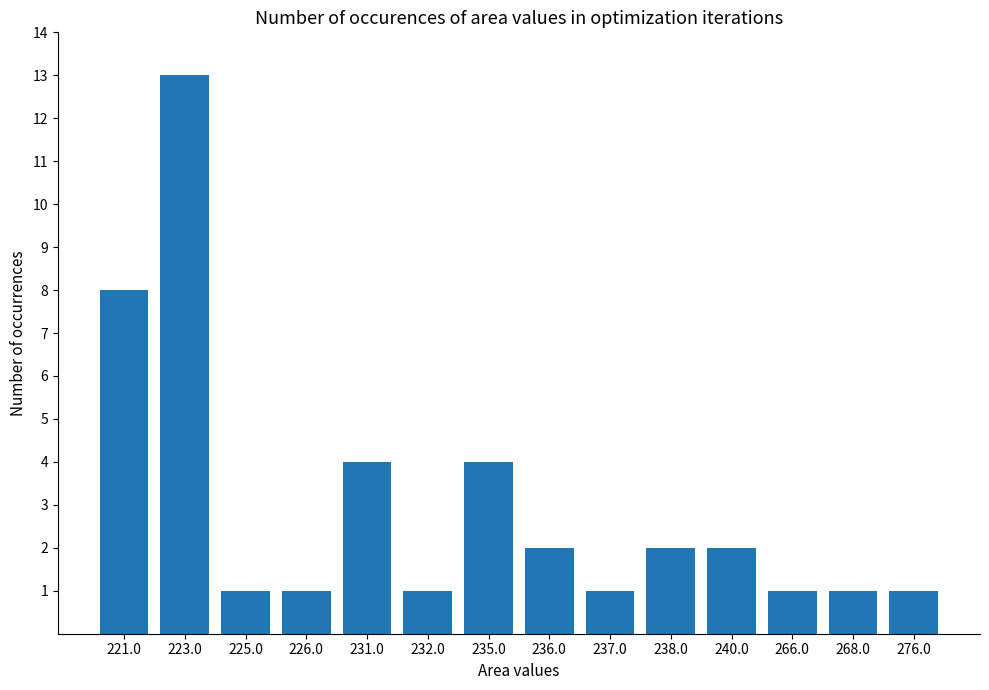

How many bars are there in total?

14